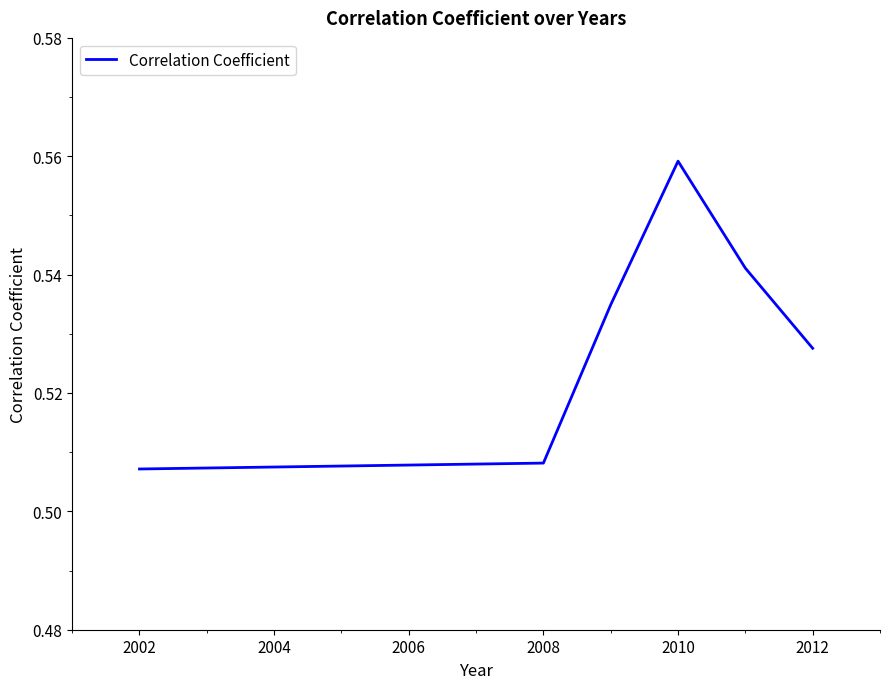

Count the values in the range 0 to 1.

6